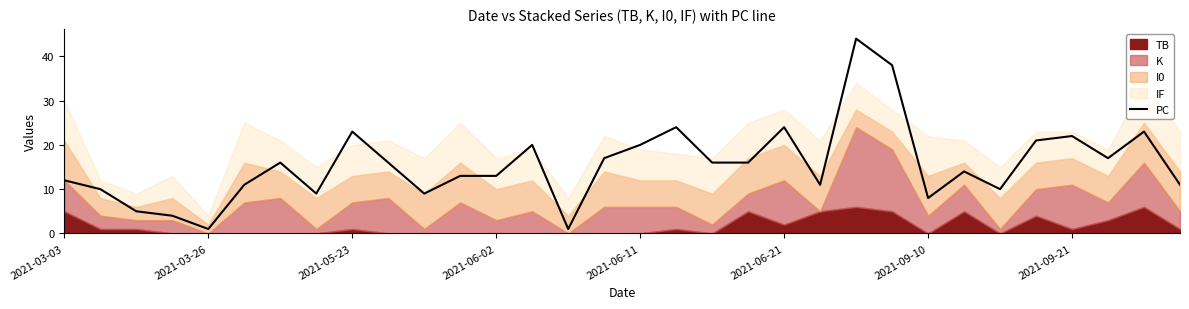

True or false: PC has a value of 5 at 2021-03-03.

False